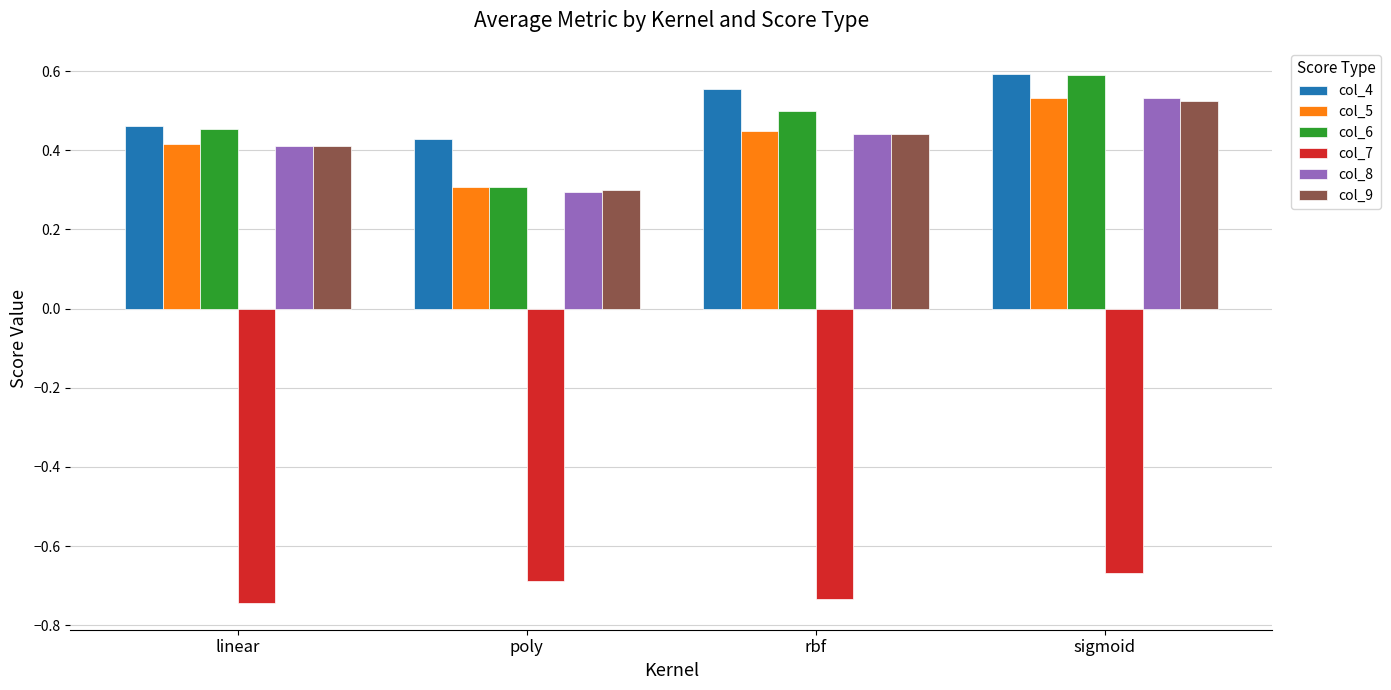

What is the sum of the col_6 values at poly and rbf?

0.8